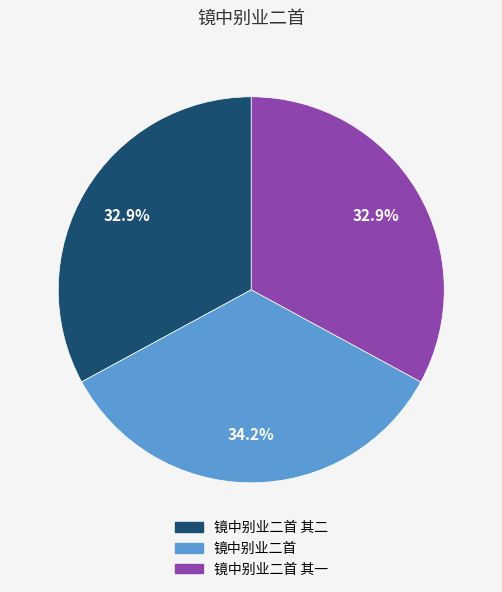

Count the number of slices in the pie.

3